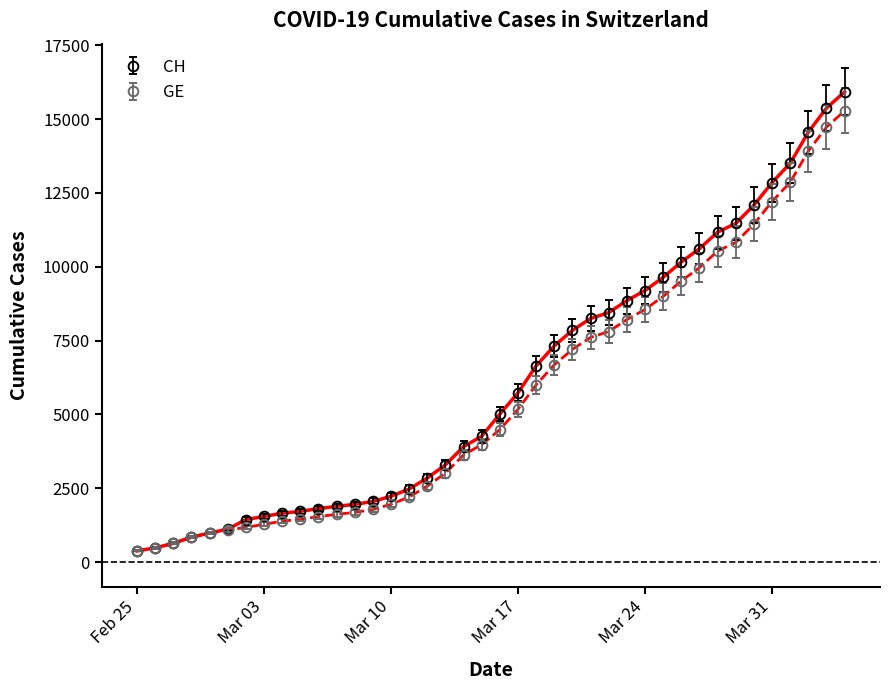

What is the minimum value shown in the chart?

375